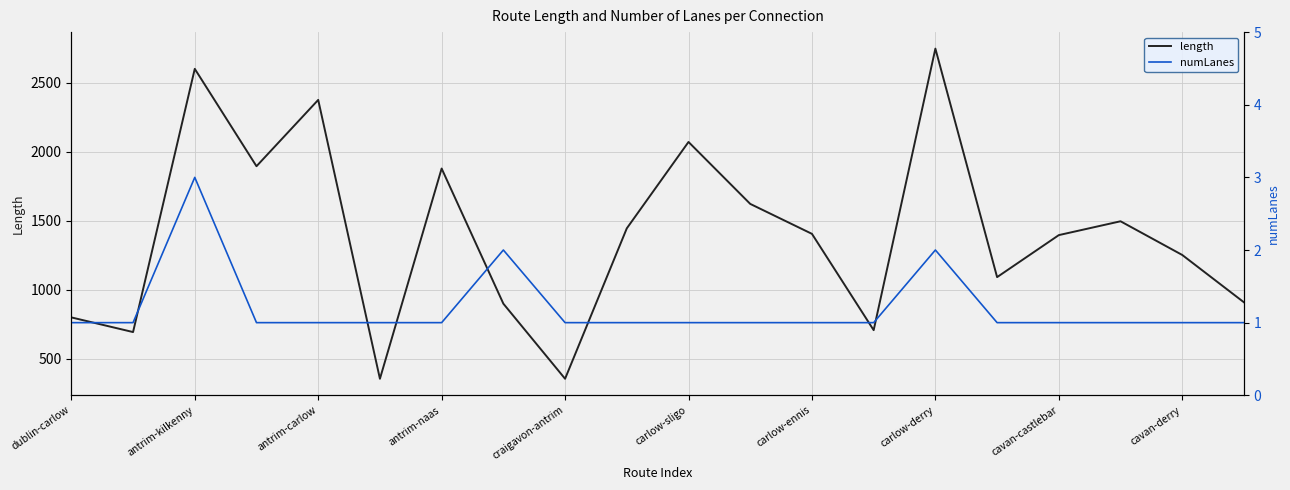

How many interior local peaks does the length series have?

6